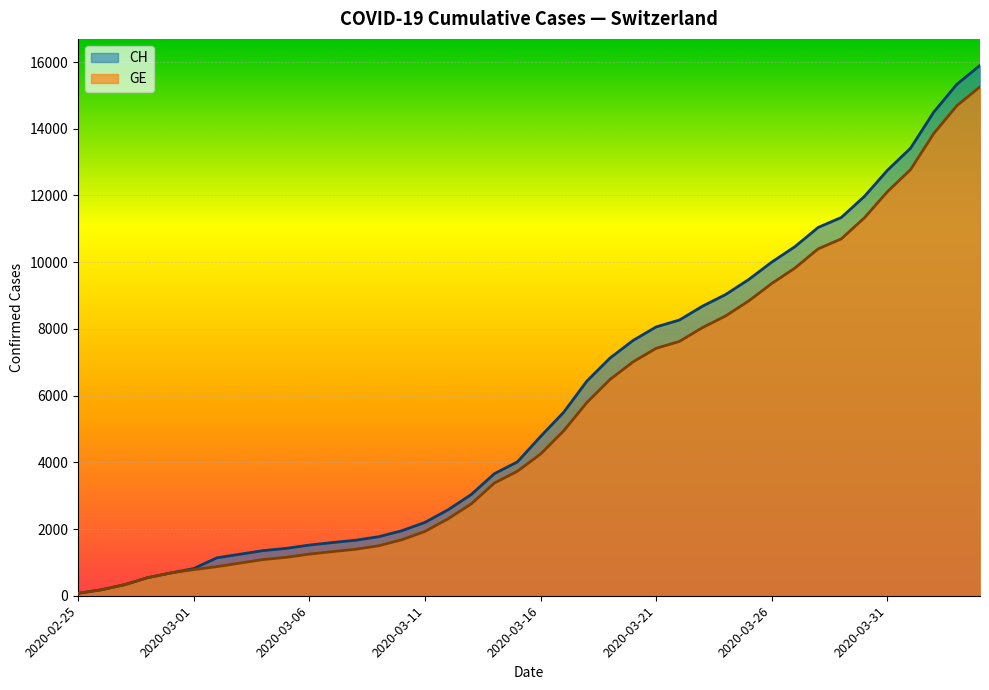

What is the difference between the GE values at 2020-03-17 and 2020-03-20?

2068